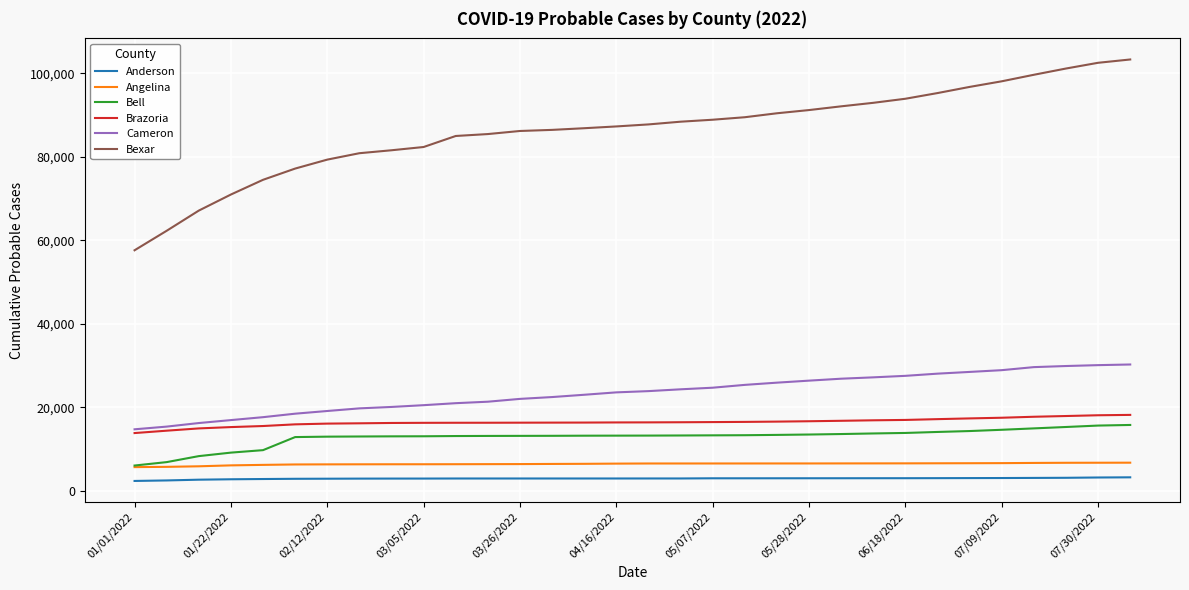

True or false: Cameron and Bexar cross at least once.

False